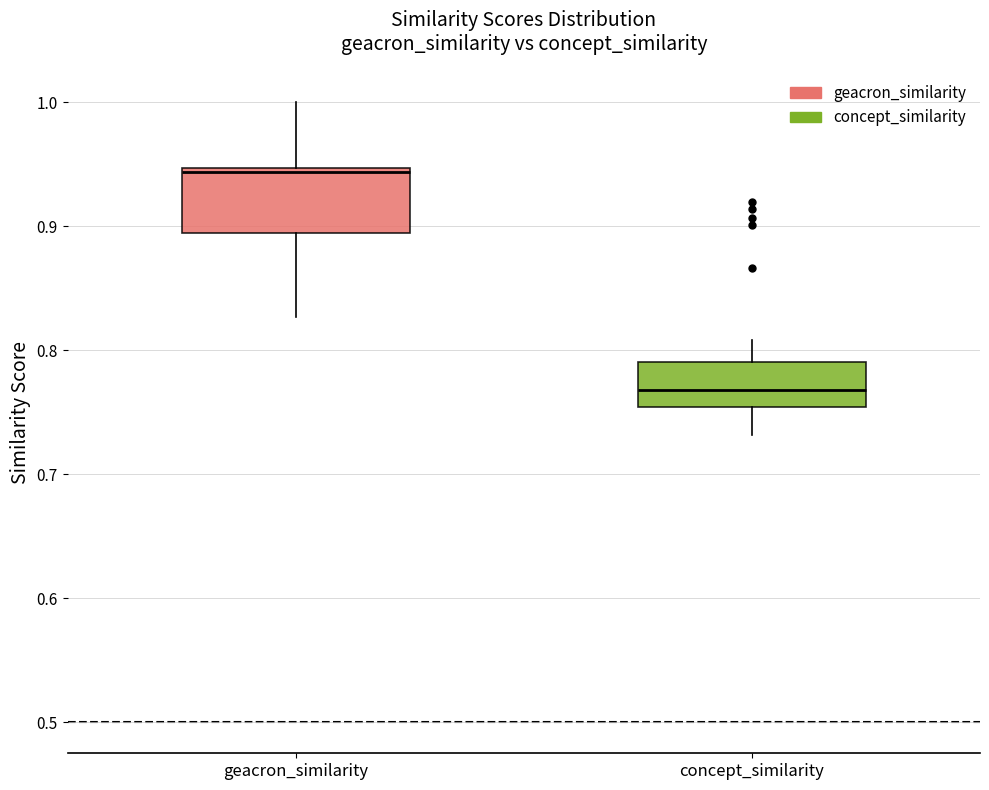

Reading left to right, read every box against the y-axis: the position of its median line, the range the box covers, and the ends of its whiskers. The values are not printed on the chart, so give them approximately, as read against the axis.

geacron_similarity: median 0.94, box 0.89 to 0.95, whiskers 0.83 to 1.00
concept_similarity: median 0.77, box 0.75 to 0.79, whiskers 0.73 to 0.81